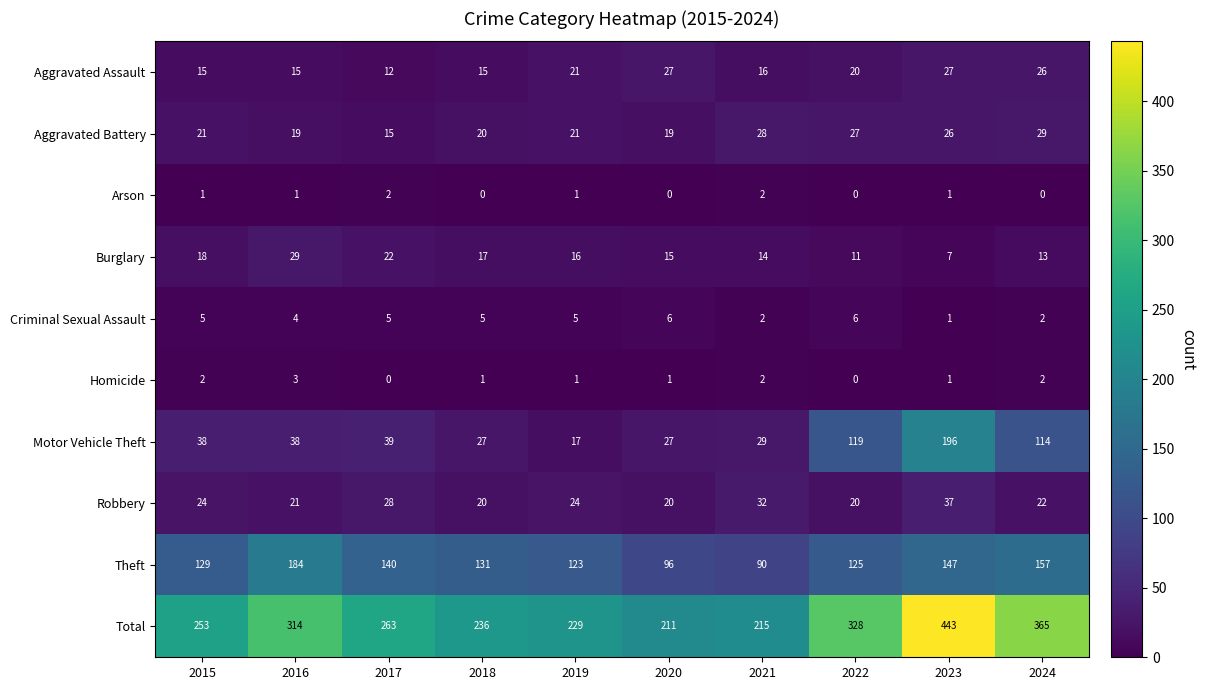

True or false: Motor Vehicle Theft has a value of 17 at 2019.

True